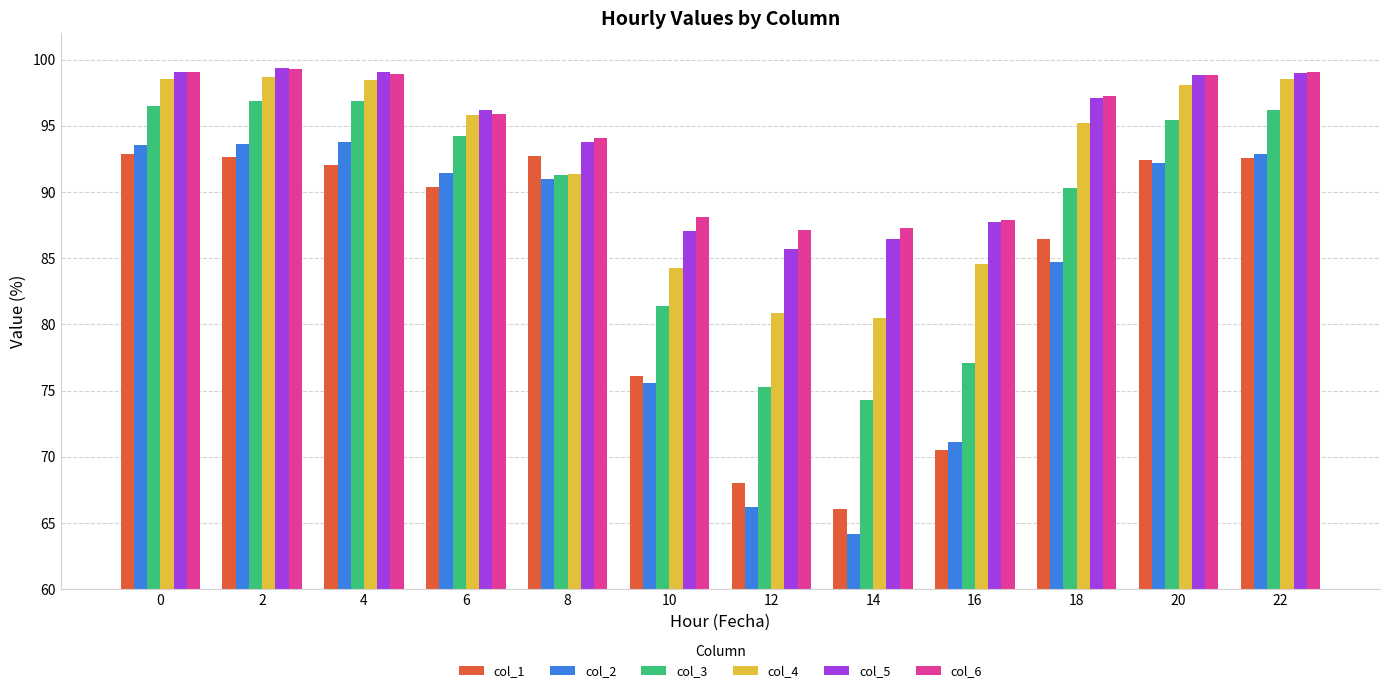

The col_1 series shows 90.4 at 6. True or false?

True